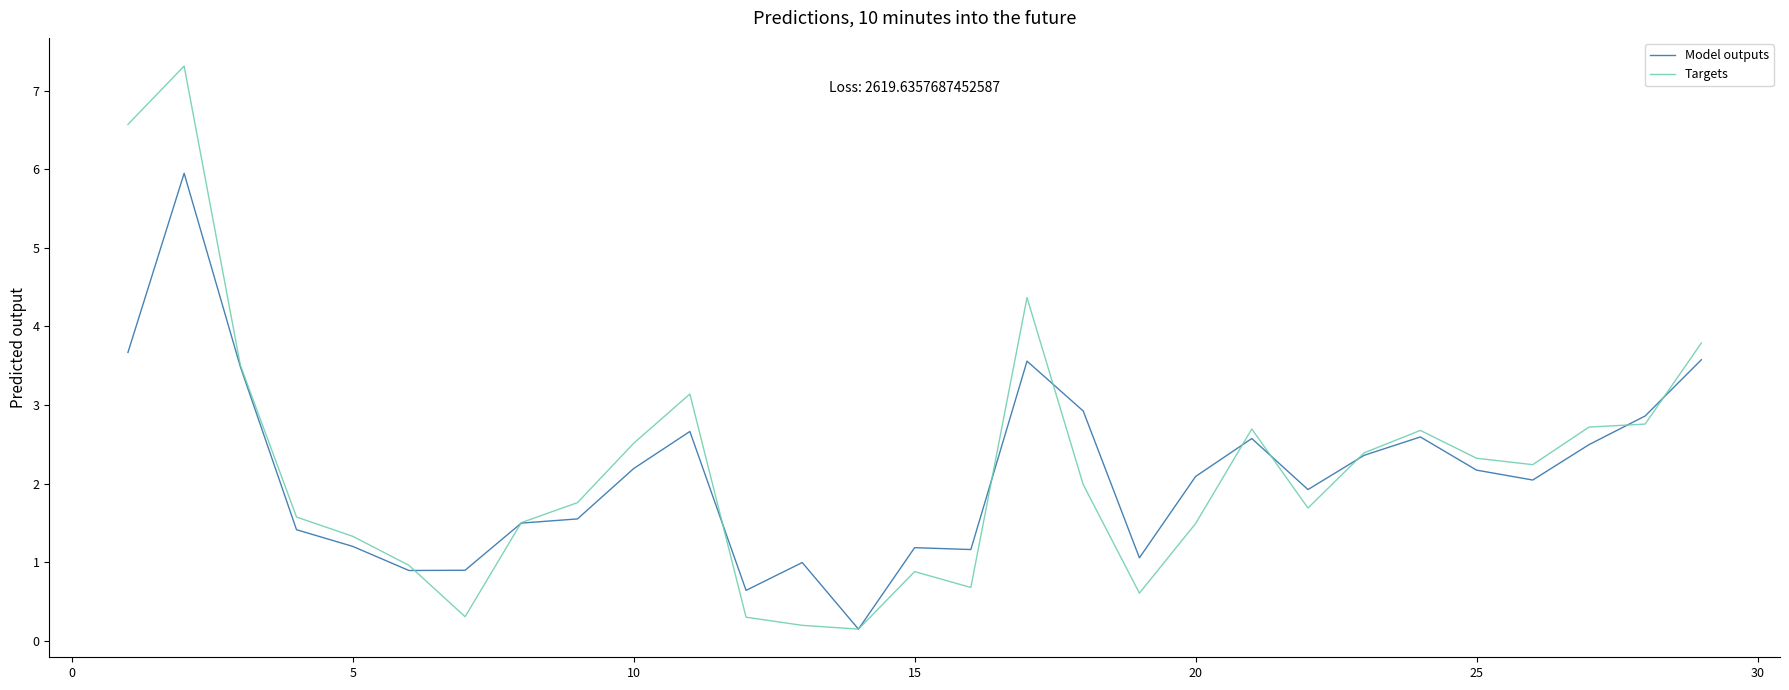

True or false: Model outputs and Targets cross at least once.

True